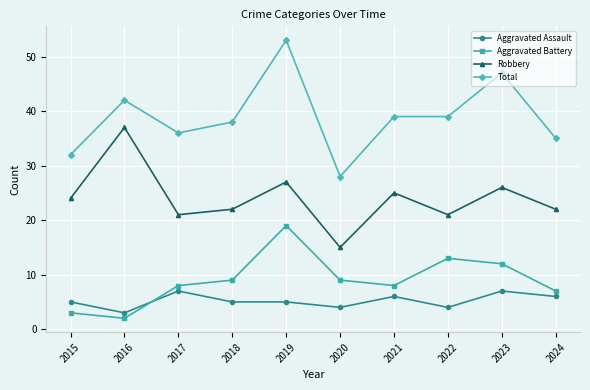

True or false: Robbery and Aggravated Battery cross at least once.

False